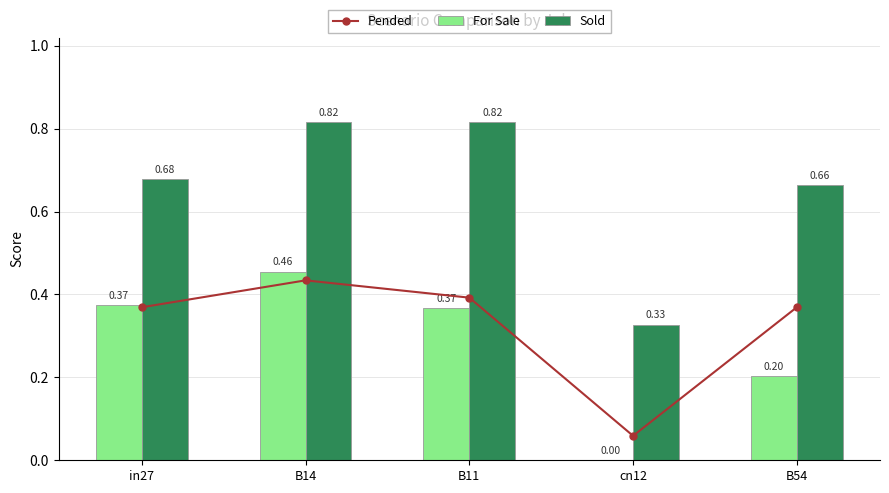

At which category is the sum across all series the highest?

B14